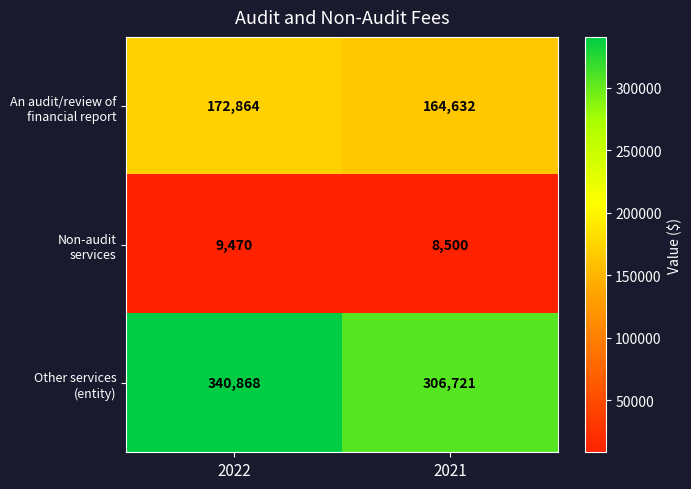

What is the total value across all series at 2021?

479853